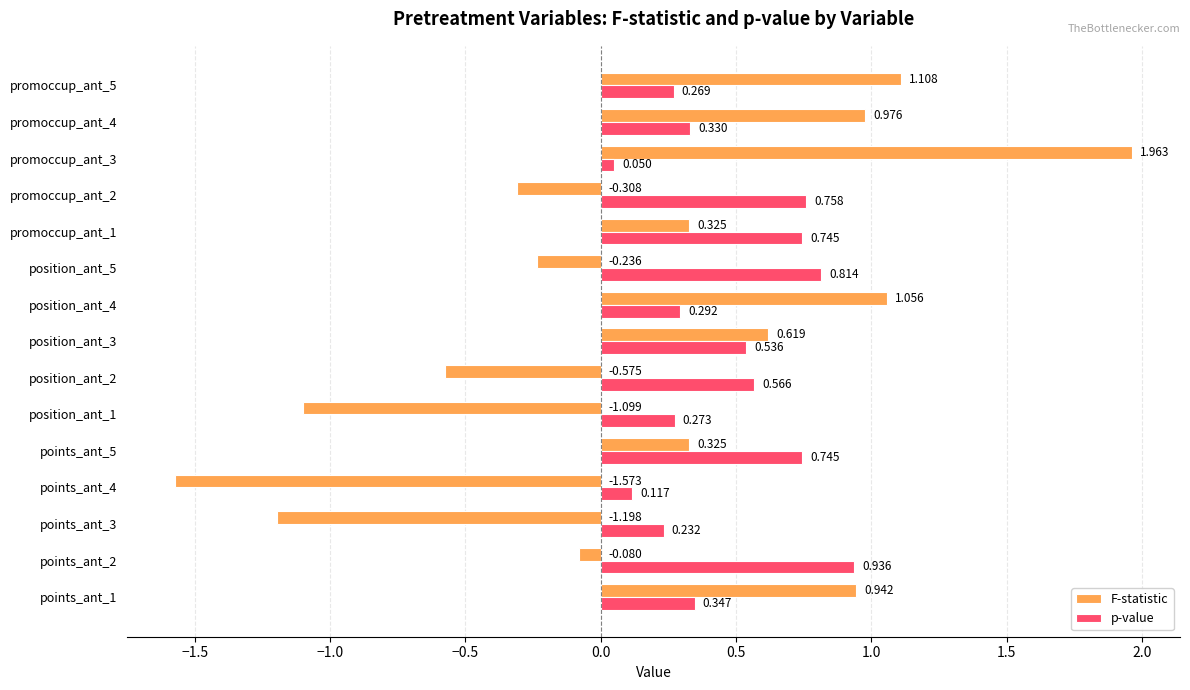

Which series has the largest total across all categories?

p-value